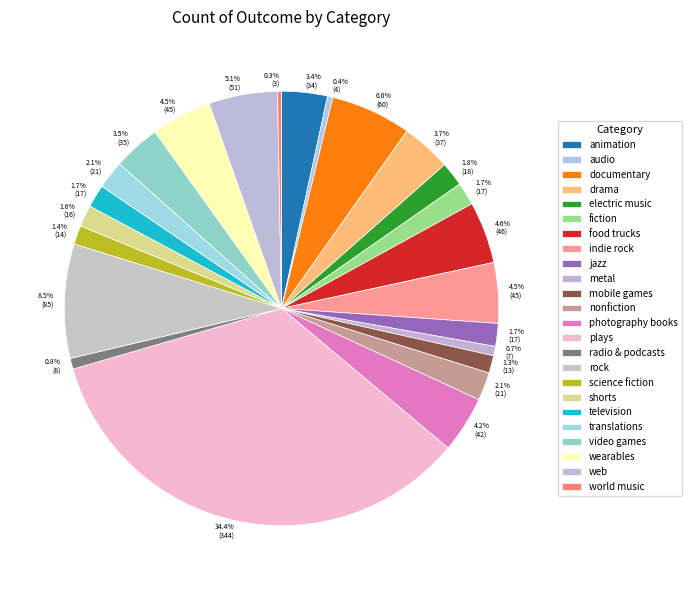

Does any single category account for the majority?

No